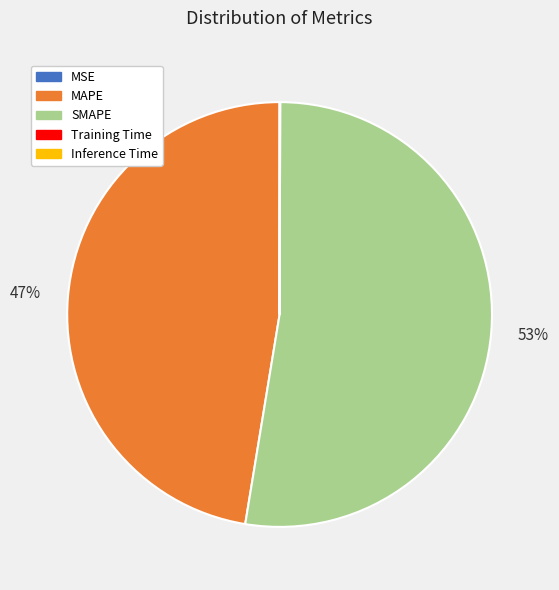

To the nearest percent, what is the average slice percentage?

20%